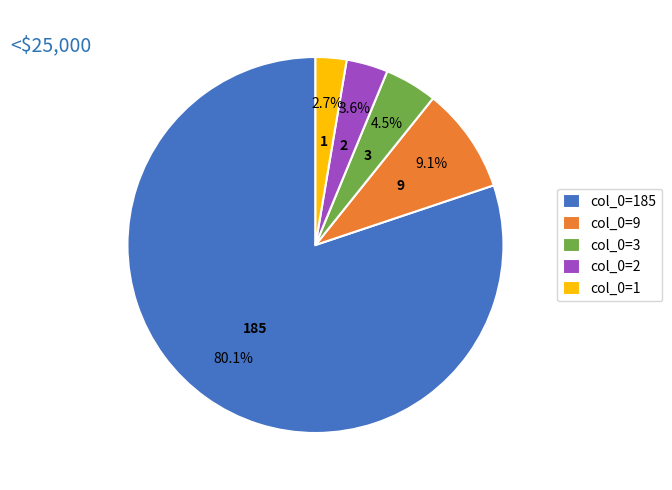

Rank the categories by value from highest to lowest.

col_0=185, col_0=9, col_0=3, col_0=2, col_0=1